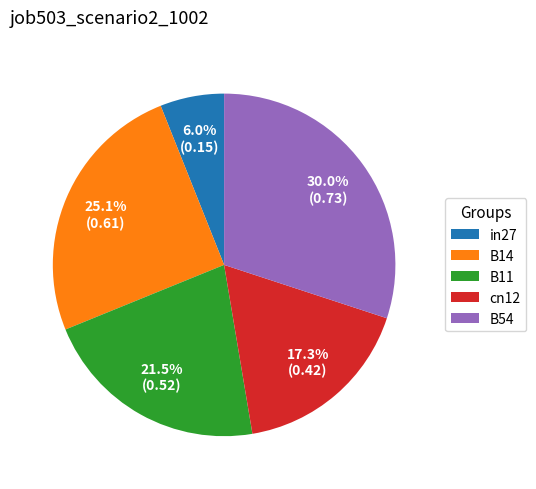

The B54 slice represents 36% of the pie. True or false?

False